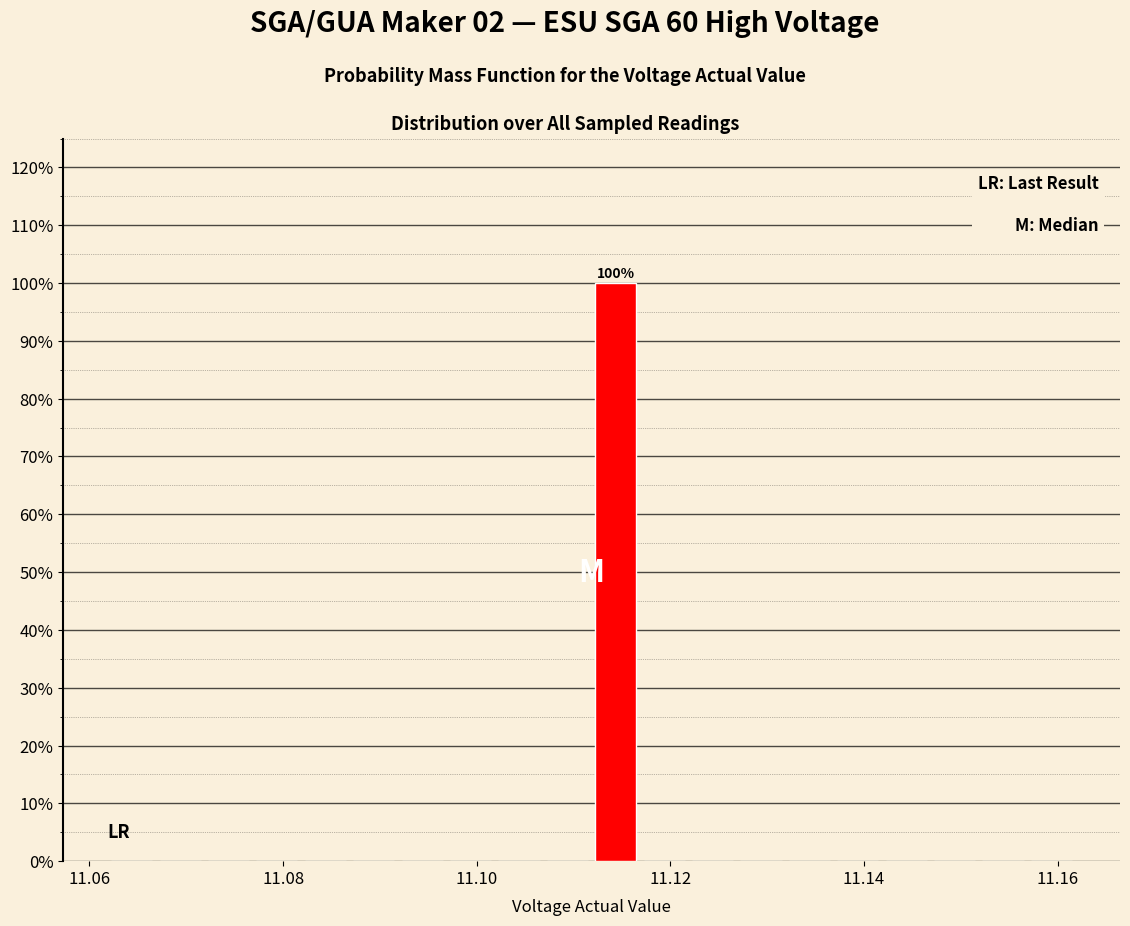

Read against the x-axis, roughly where is the centre of the tallest bar?

11.114